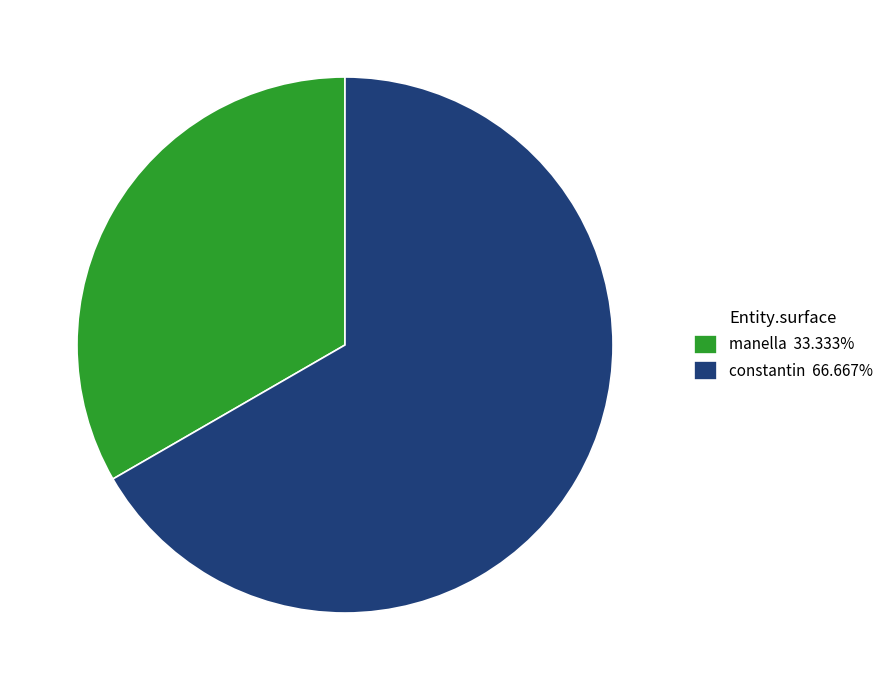

Is there a majority slice in this chart?

Yes